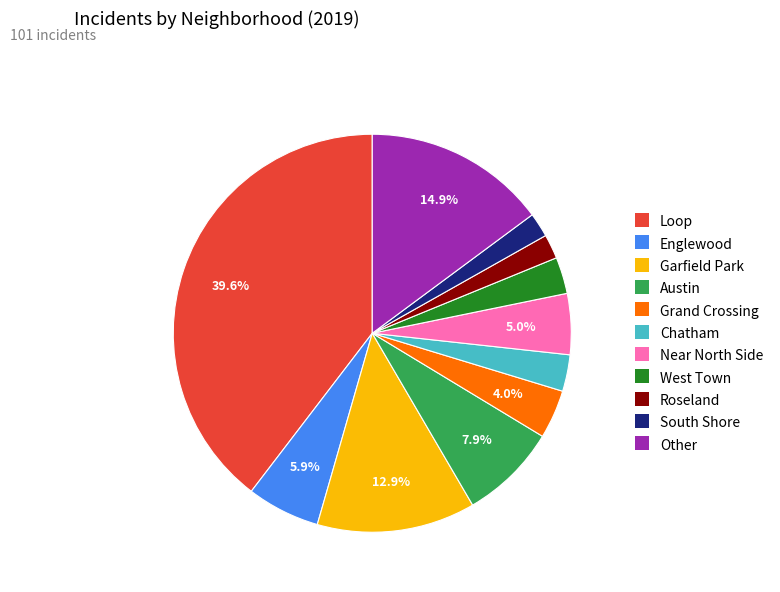

Is there a majority slice in this chart?

No